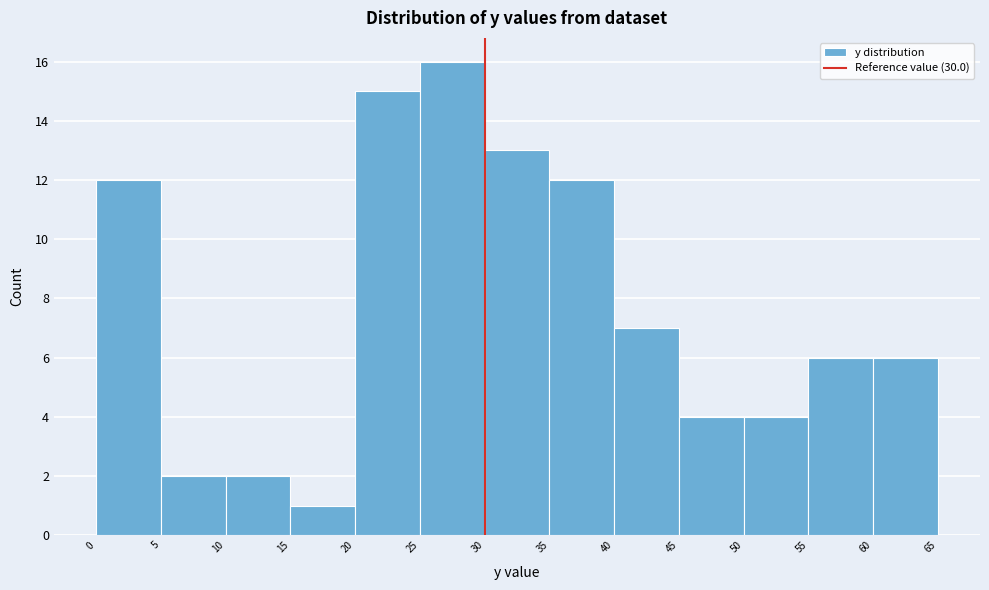

What is the height of the bar covering 30 to 35 on the x-axis? The values are not printed on the chart, so give them approximately, as read against the axis.

13